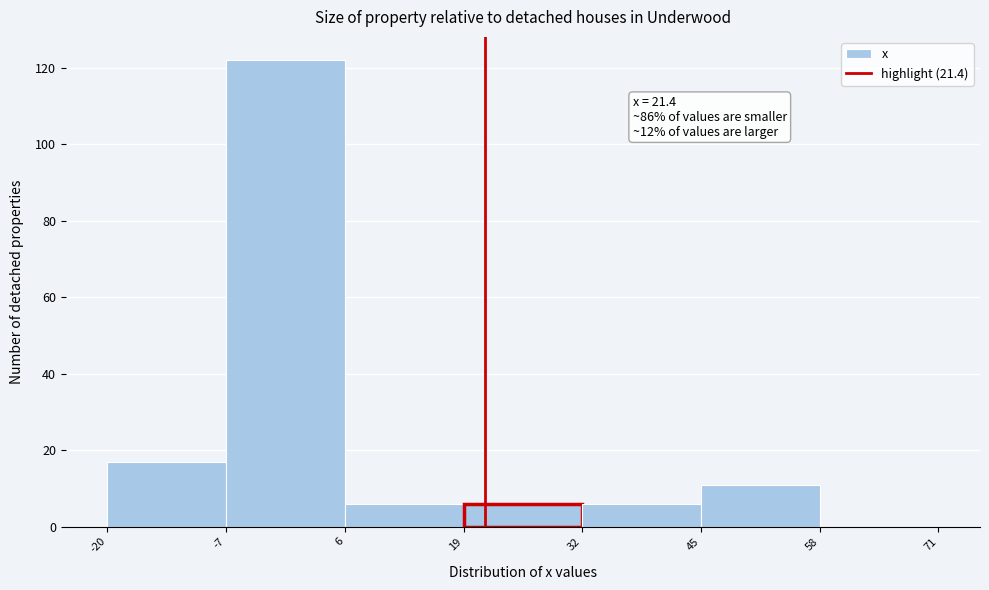

Which range on the x-axis has the tallest bar?

-7 to 6